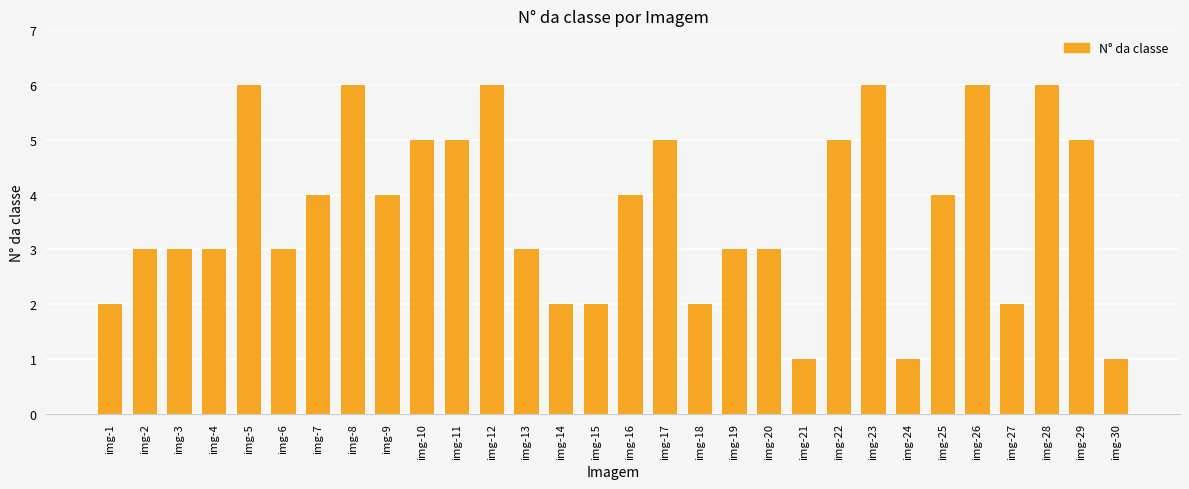

Which has a higher value, img-15 or img-21?

img-15